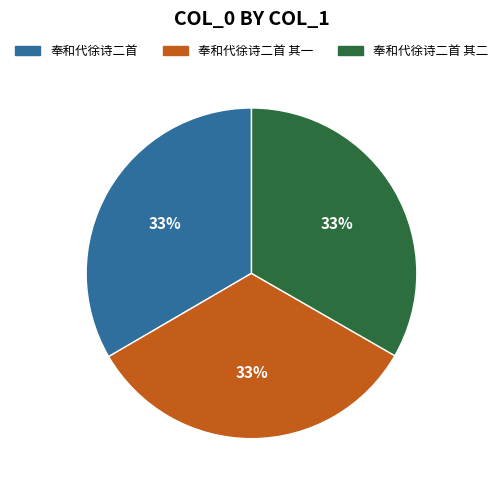

The 奉和代徐诗二首 其二 slice represents 26% of the pie. True or false?

False